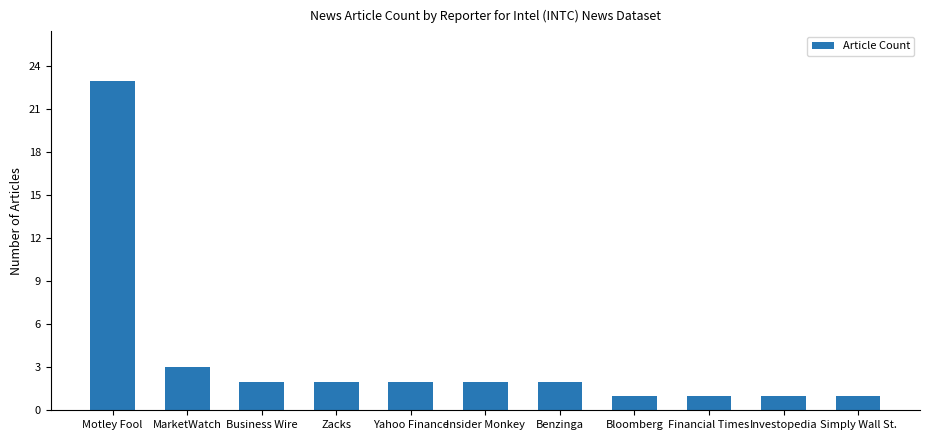

What position from the right is Yahoo Finance?

7